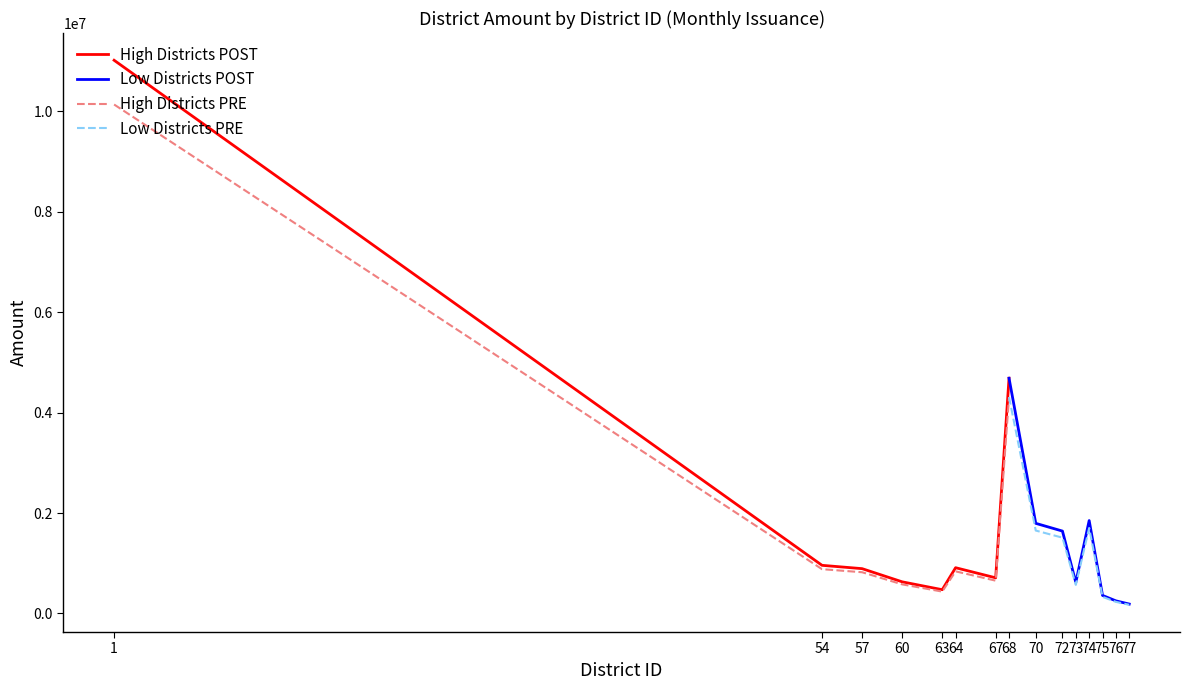

Does the chart have visible grid lines?

No